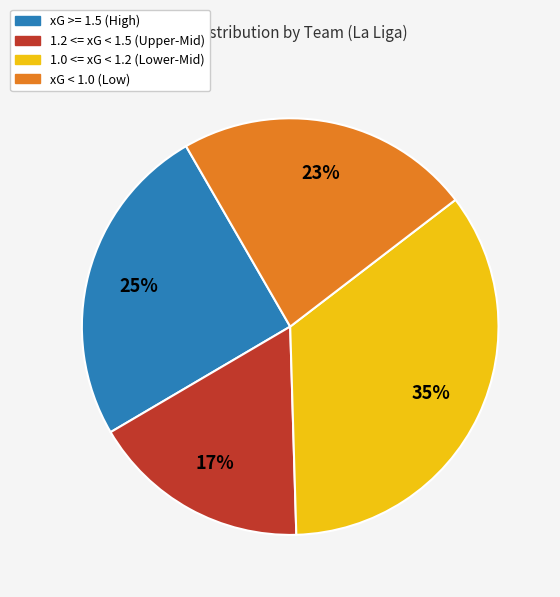

Is there a majority slice in this chart?

No